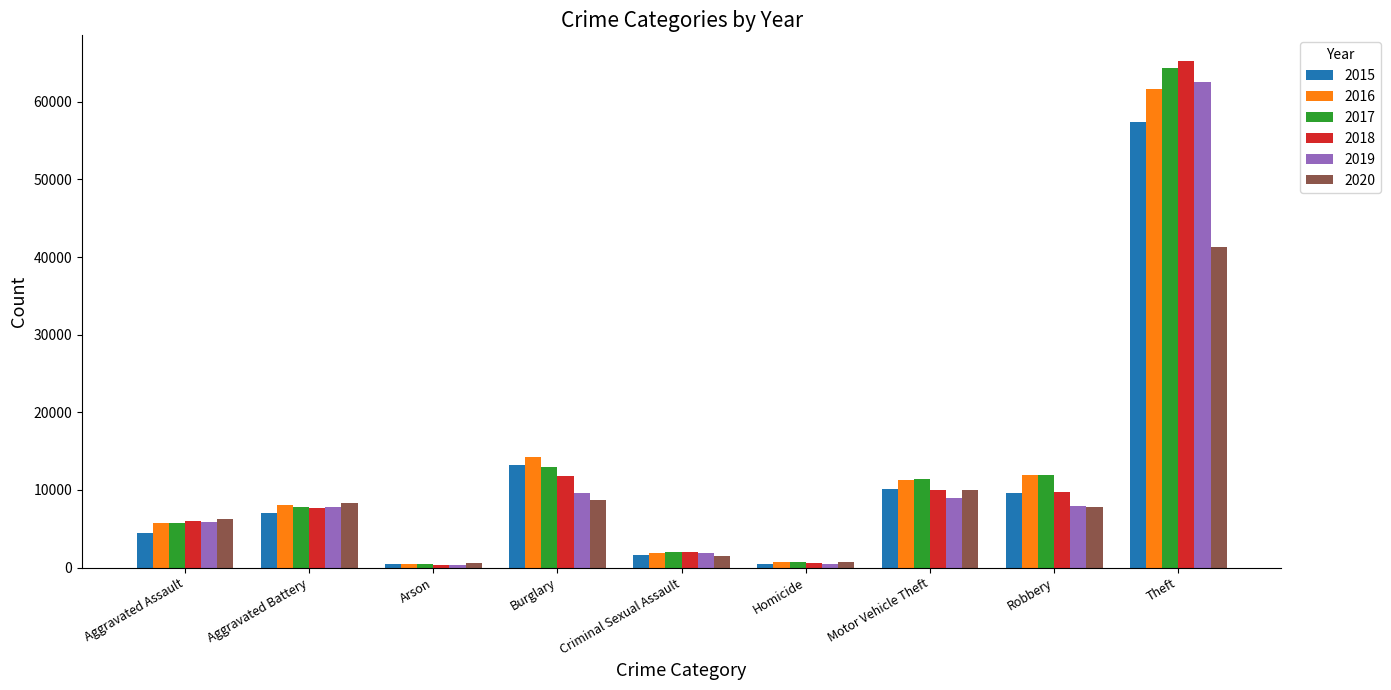

At which label does 2015 reach its peak?

Theft